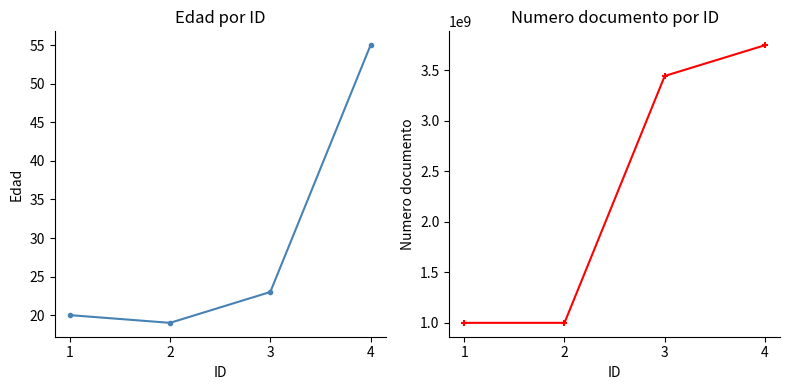

What is the average value of the Edad series?

29